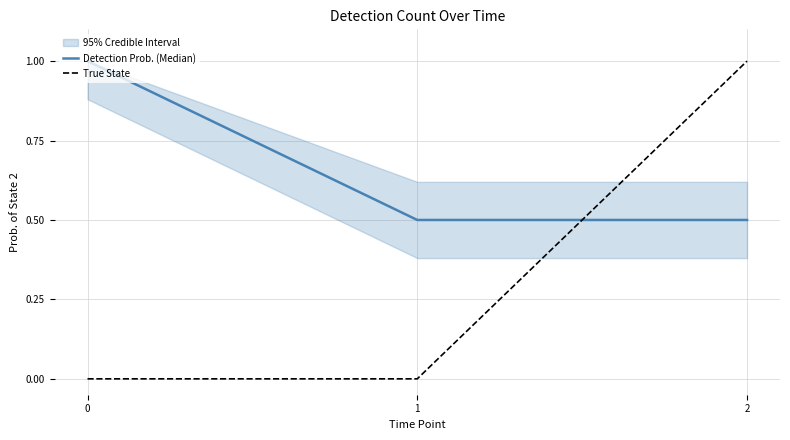

What is the difference between the highest and lowest values at 2?

0.5